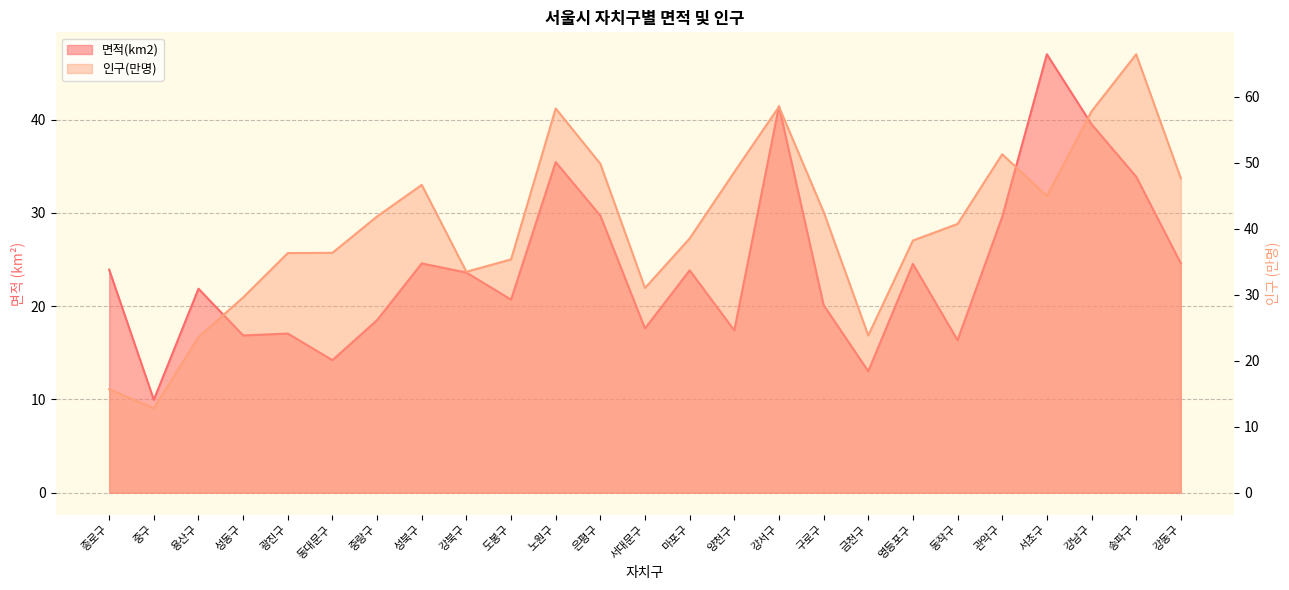

Rank the categories by 면적(km2) value from lowest to highest.

중구, 금천구, 동대문구, 동작구, 성동구, 광진구, 양천구, 서대문구, 중랑구, 구로구, 도봉구, 용산구, 강북구, 마포구, 종로구, 영등포구, 성북구, 강동구, 관악구, 은평구, 송파구, 노원구, 강남구, 강서구, 서초구